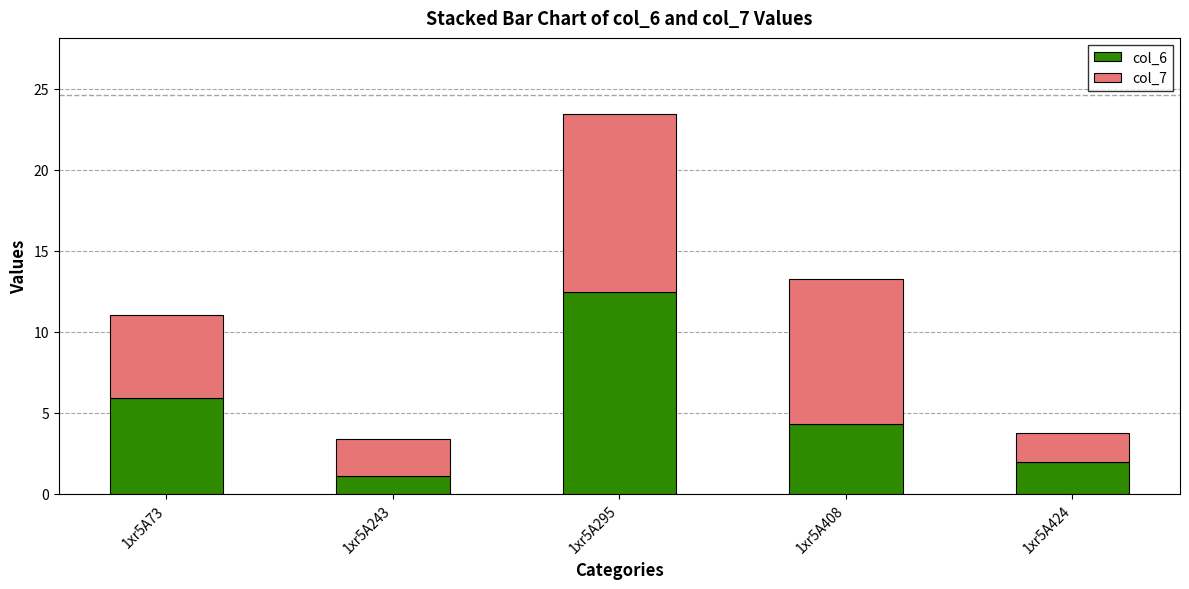

True or false: col_6 has a value of 12.4 at 1xr5A295.

True